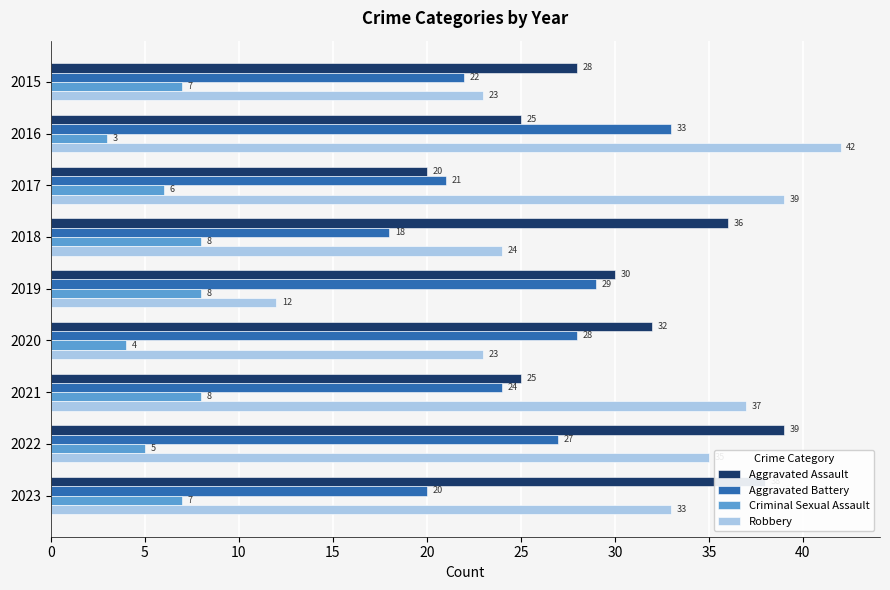

How many distinct data groups are displayed?

4